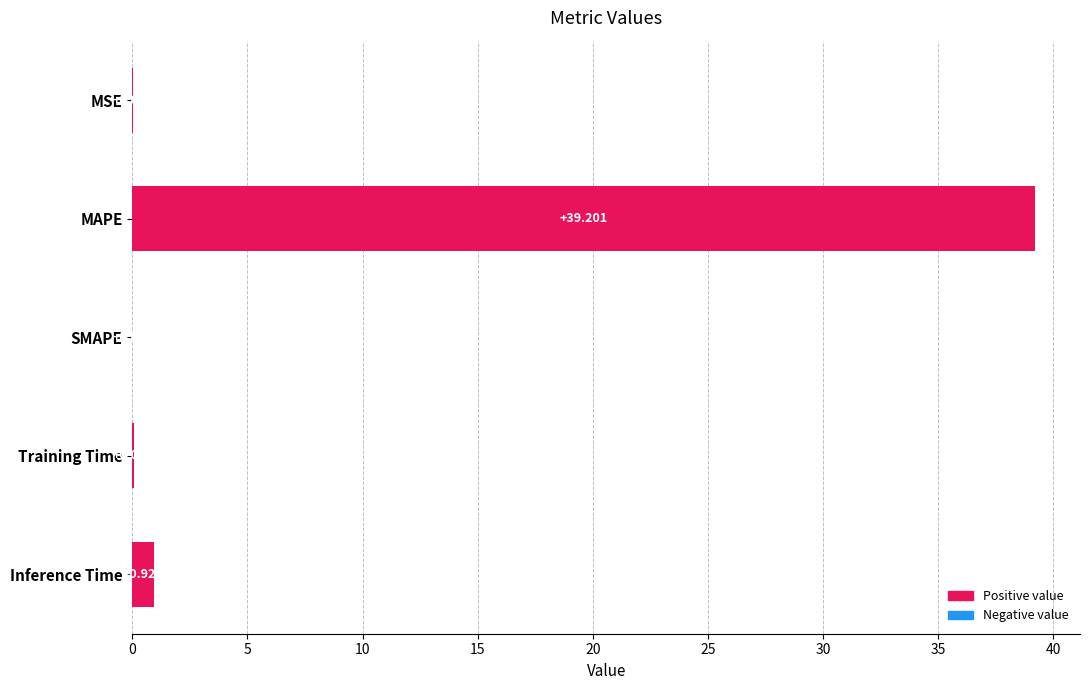

Where is the data nearest to the value 19?

Inference Time